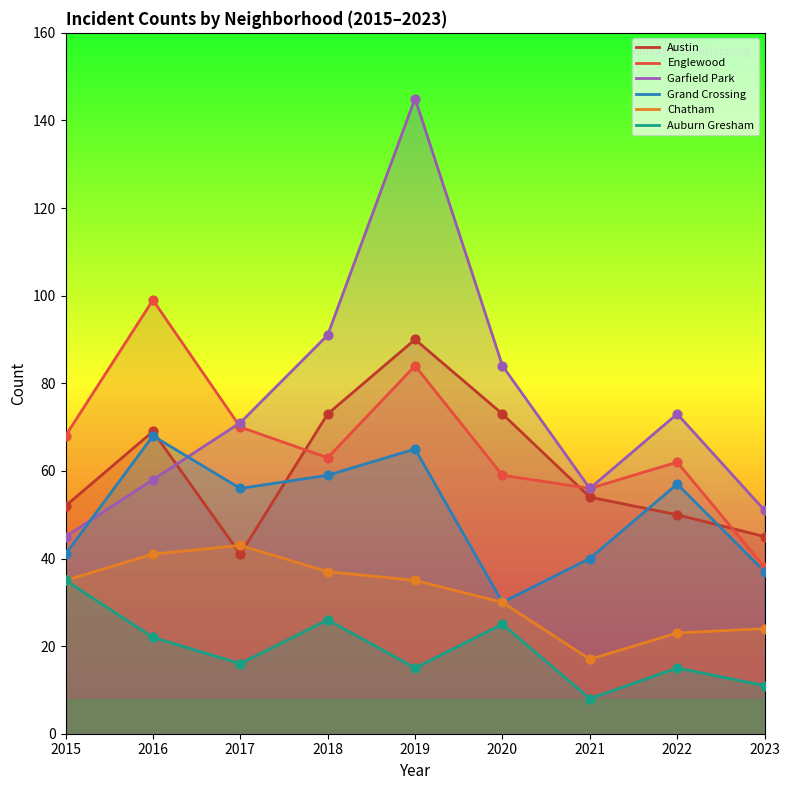

At how many categories does at least one series exceed 45?

9